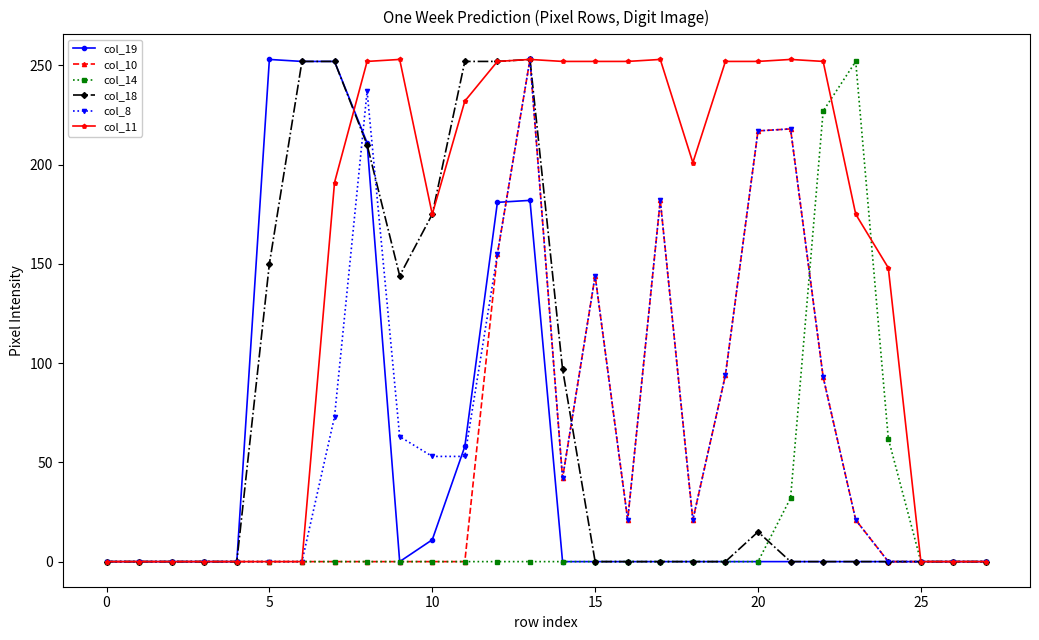

Which series has the largest total across all categories?

col_11